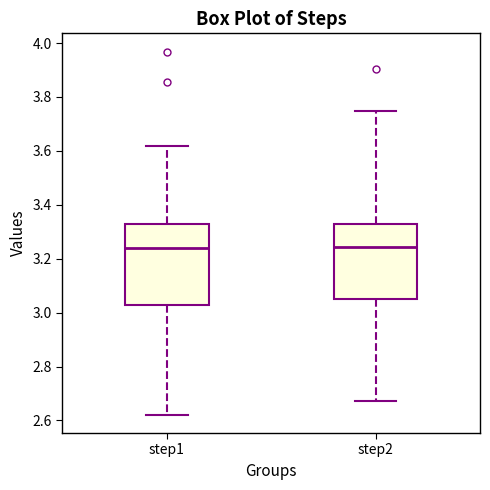

Reading left to right, read every box against the y-axis: the position of its median line, the range the box covers, and the ends of its whiskers. The values are not printed on the chart, so give them approximately, as read against the axis.

step1: median 3.24, box 3.02 to 3.32, whiskers 2.62 to 3.62
step2: median 3.24, box 3.04 to 3.34, whiskers 2.68 to 3.74